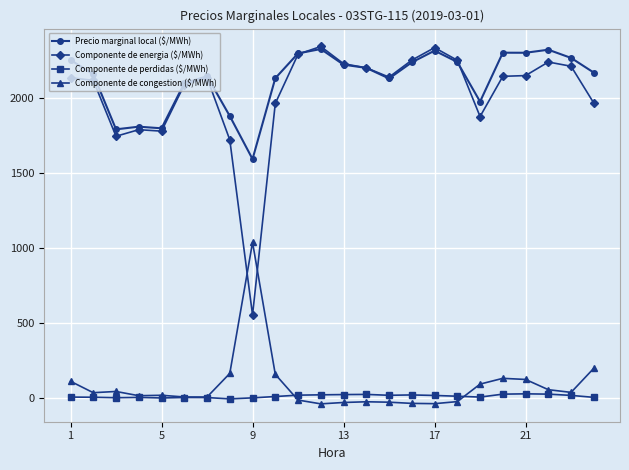

What is the highest value of the Precio marginal local ($/MWh) series?

2323.7